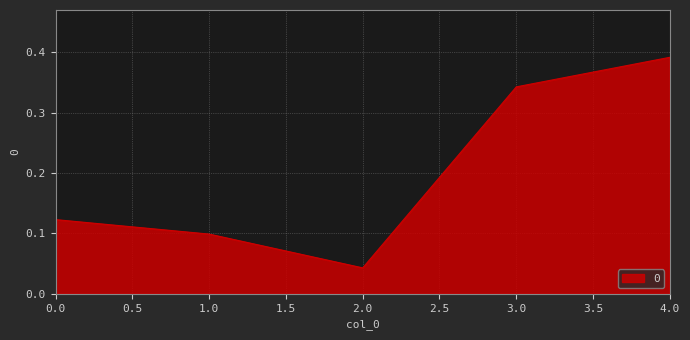

What is the change in value from 2.0 to 4.0?

+0.3